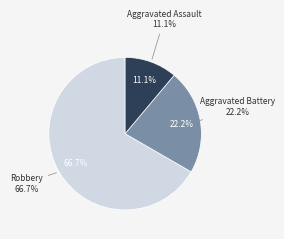

True or false: Aggravated Battery accounts for 13% of the total.

False